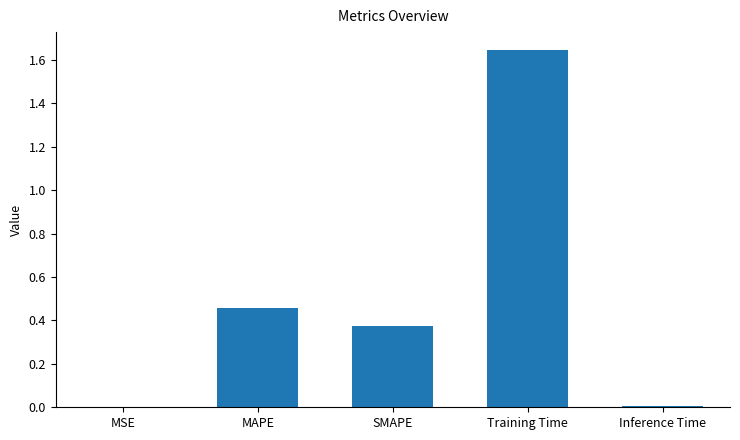

What is the sum of the values at MAPE and SMAPE?

0.8